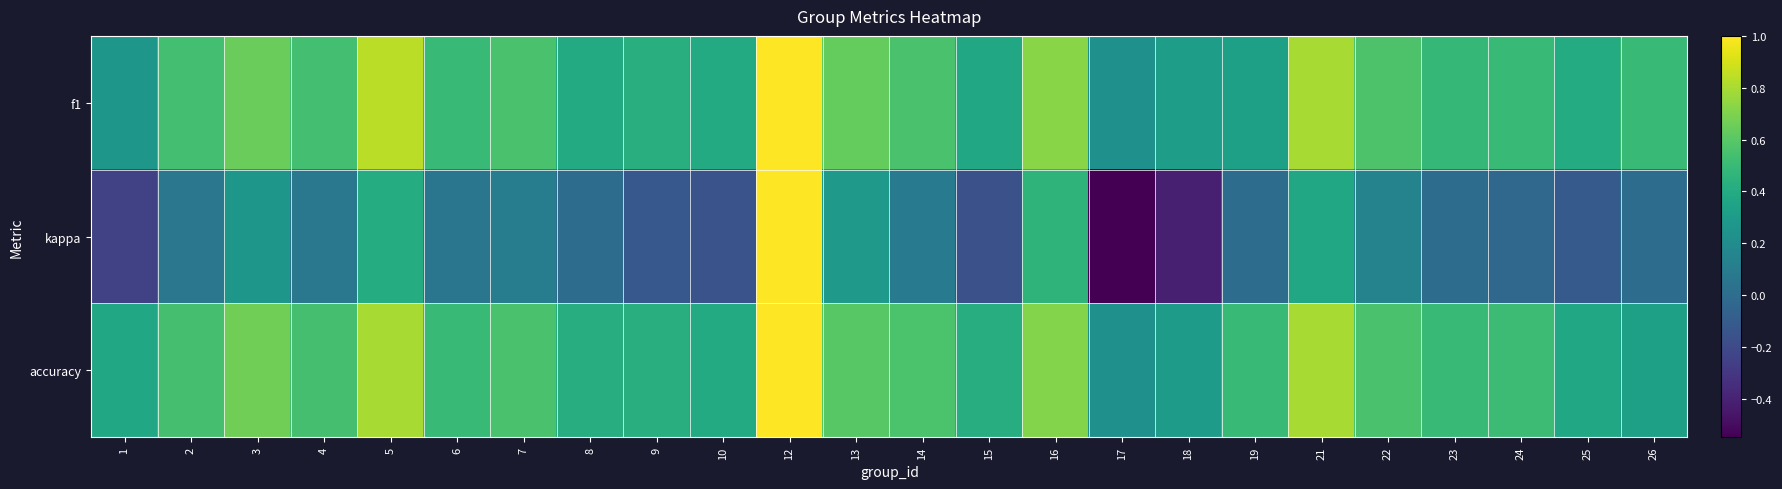

How many series are shown in this chart?

3